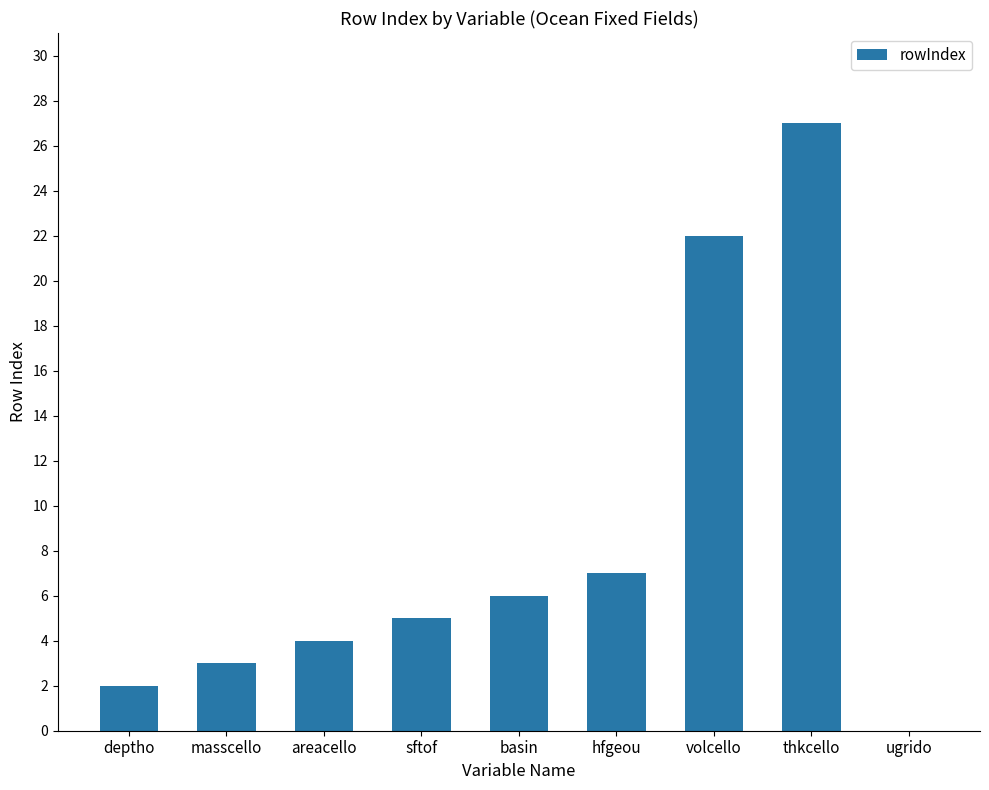

Reading left to right, transcribe all the data shown in this chart.

deptho=2	masscello=3	areacello=4	sftof=5	basin=6	hfgeou=7	volcello=22	thkcello=27	ugrido=0